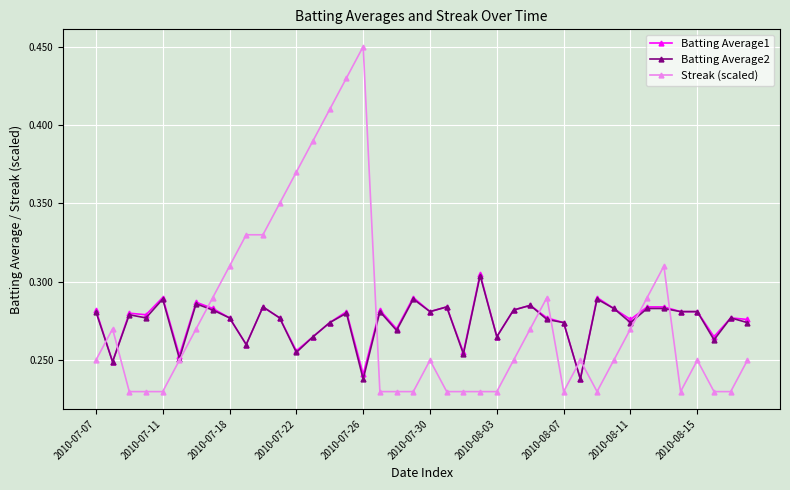

What are all the series names shown in the legend?

Batting Average1, Batting Average2, Streak (scaled)